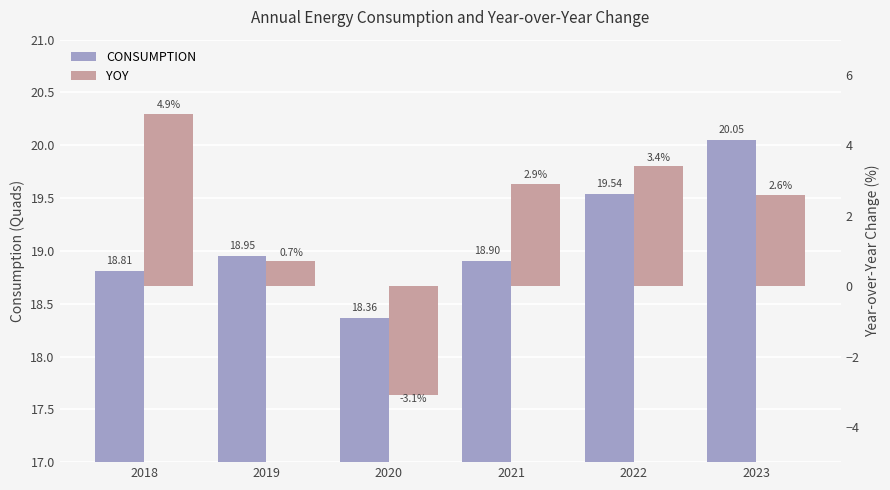

What is the difference between the YOY values at 2021 and 2023?

0.3